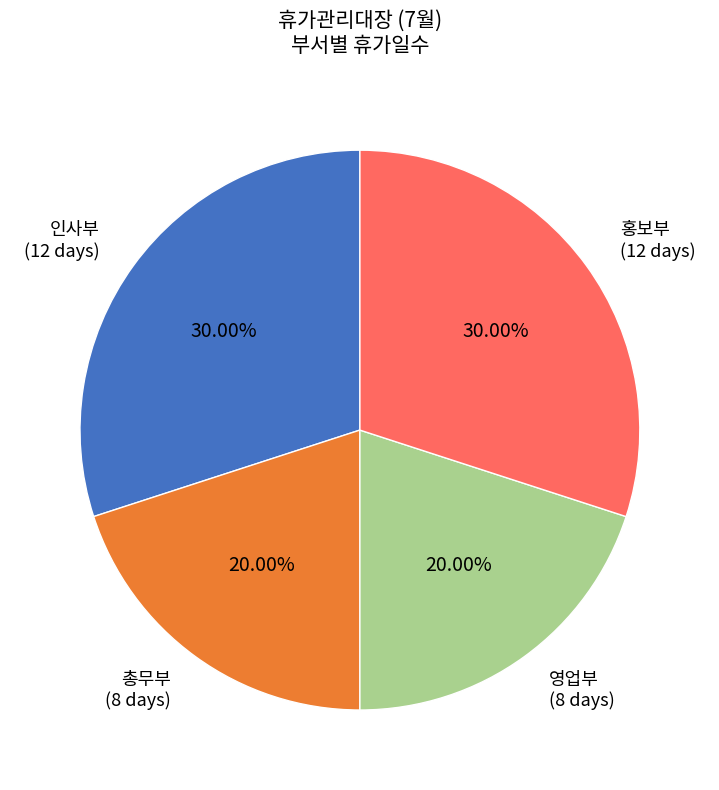

Is 총무부 the majority of the pie?

No